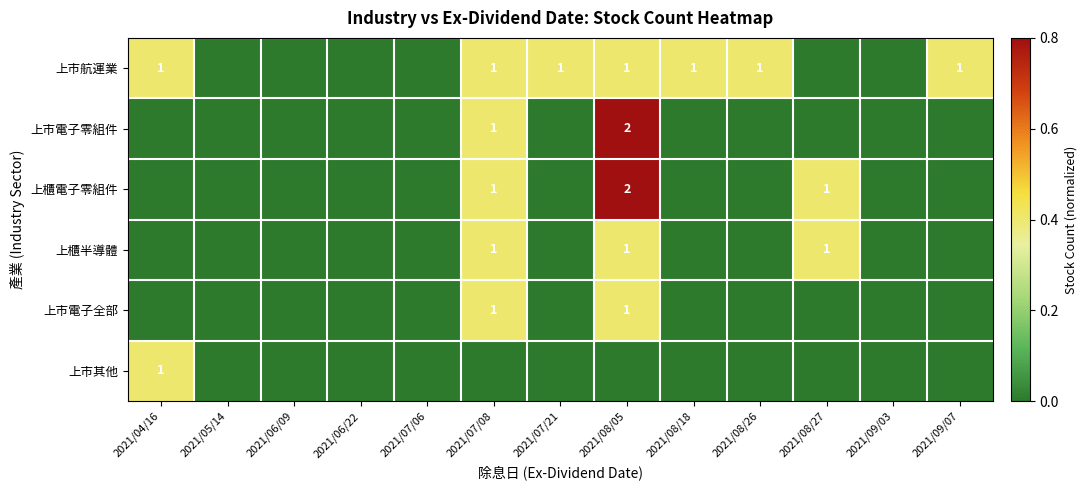

The value of 上櫃電子零組件 at 2021/07/08 is 1. True or false?

True